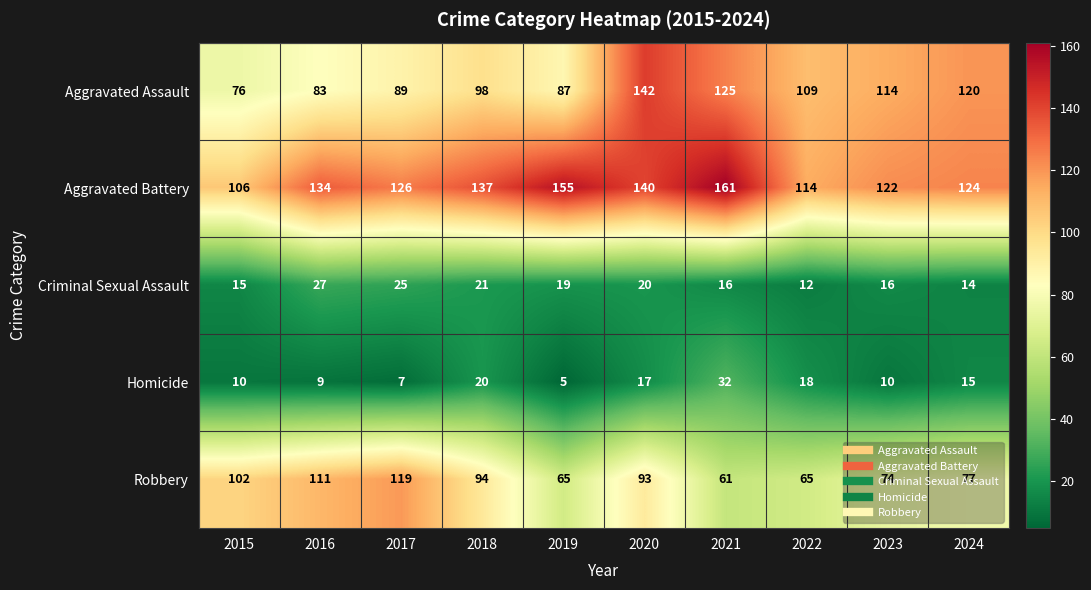

Which series has the widest spread of values?

Aggravated Assault